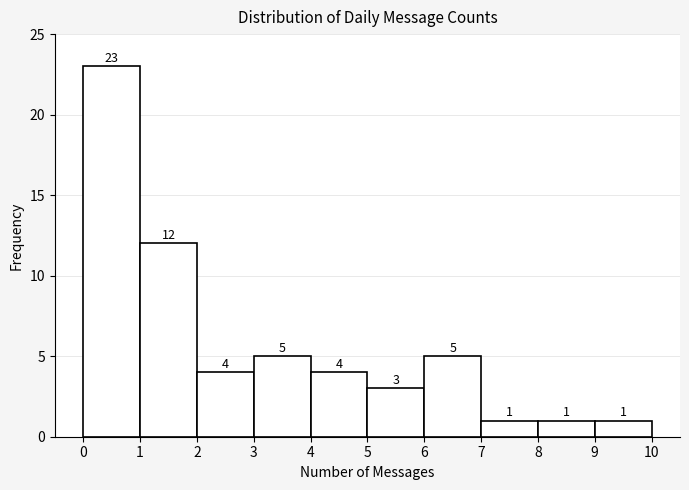

Over which range of the x-axis is the bar tallest?

0 to 1